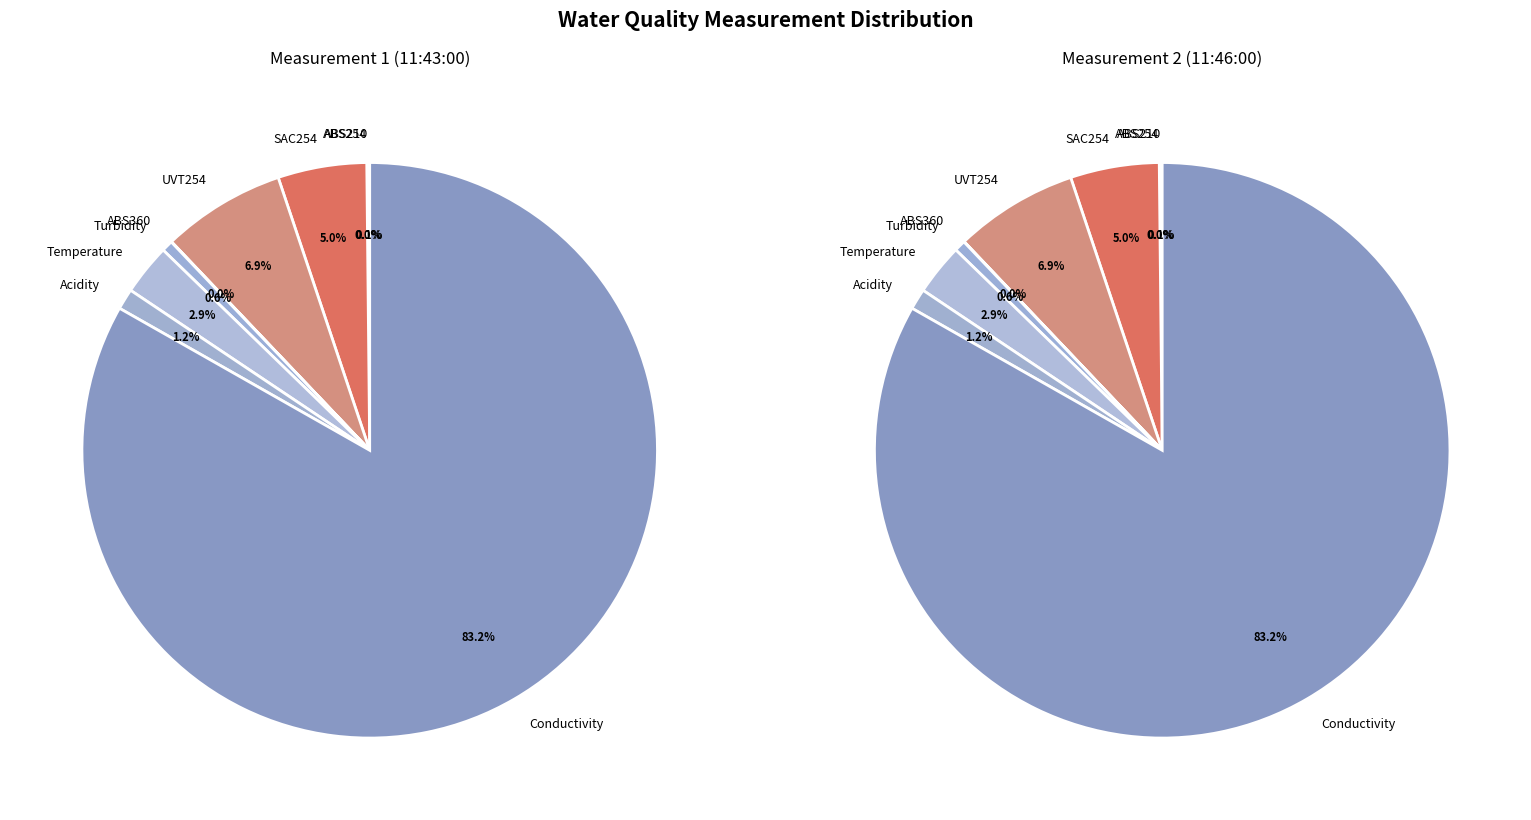

What percentage do Acidity and UVT254 together represent?

8.1%